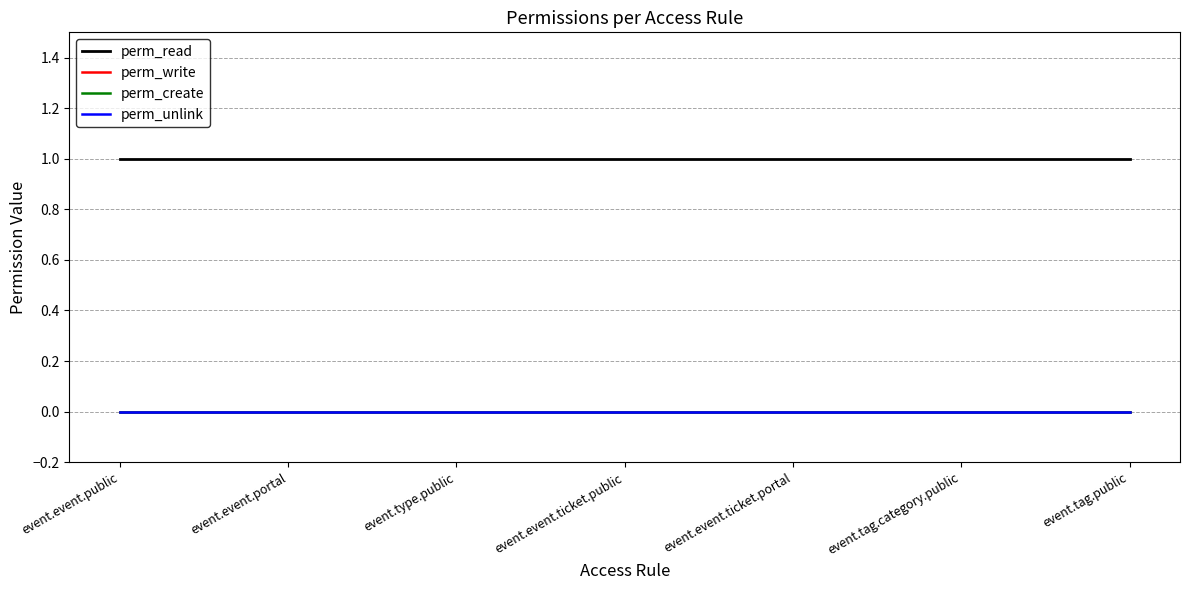

Which series has the largest total across all categories?

perm_read